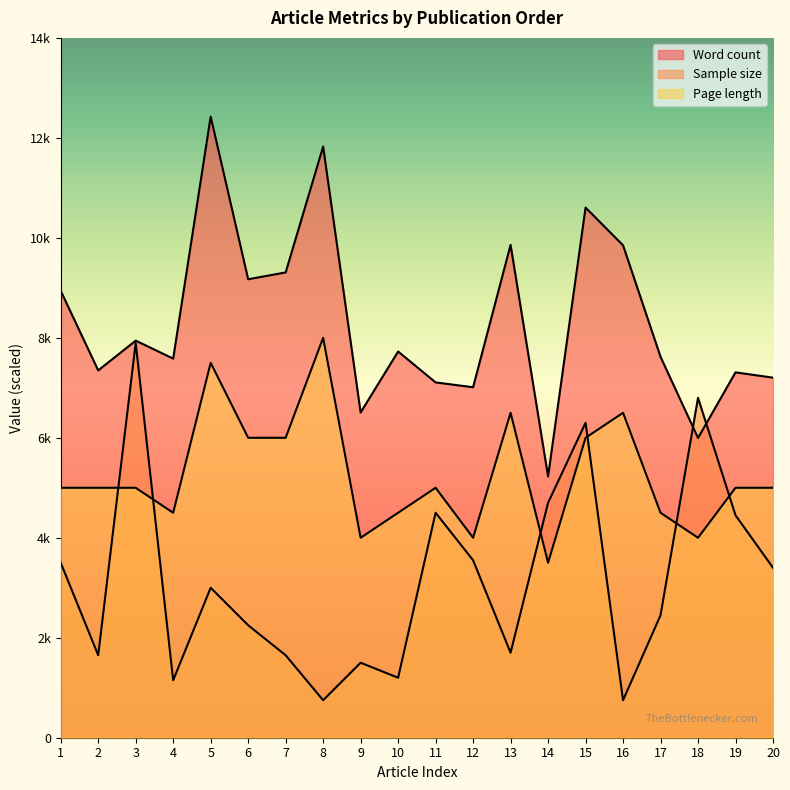

Which category has the highest value in the Page length series?

8